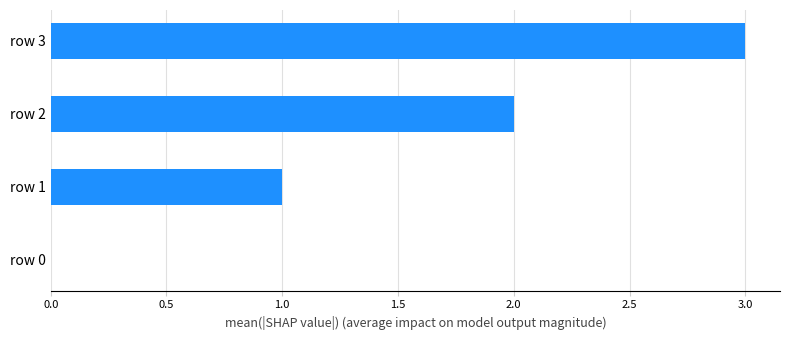

What is the maximum value shown in the chart?

3